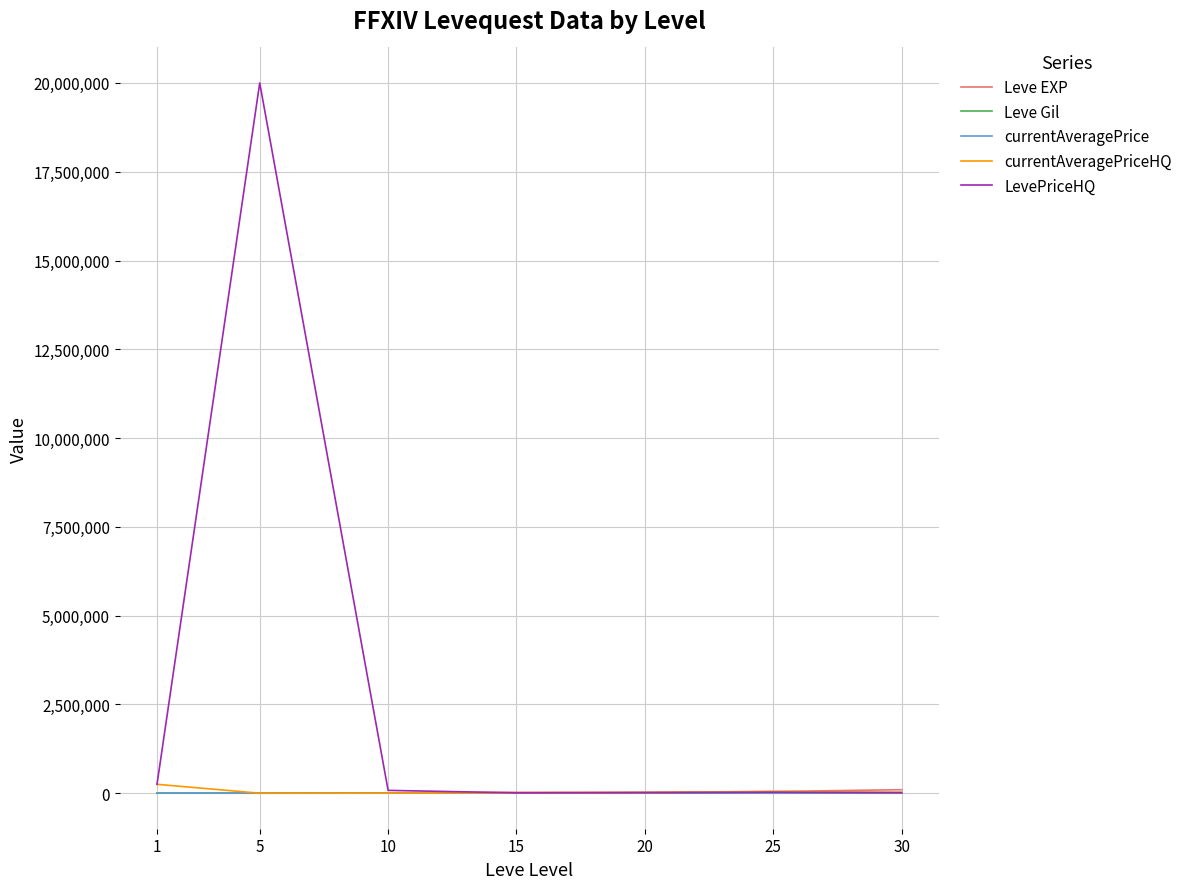

Which series changed the most between 5 and 25?

LevePriceHQ